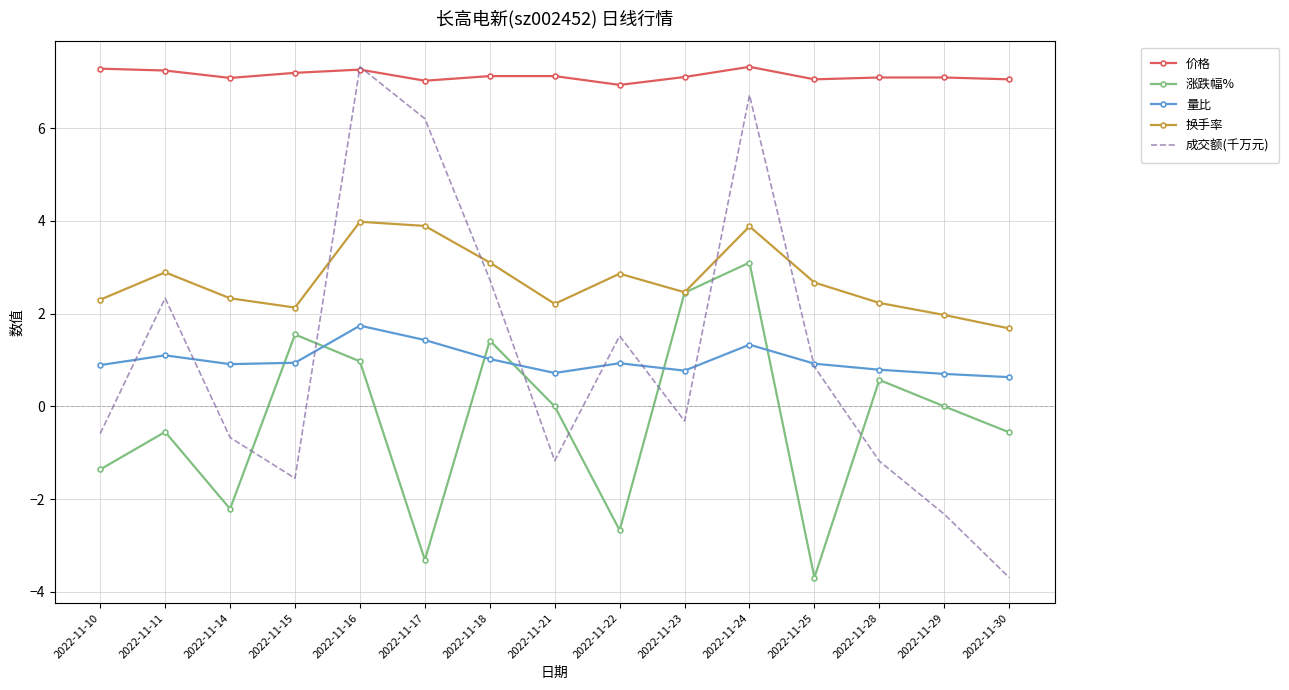

Is the value of 涨跌幅% at 2022-11-15 greater than the value of 量比 at 2022-11-23?

Yes